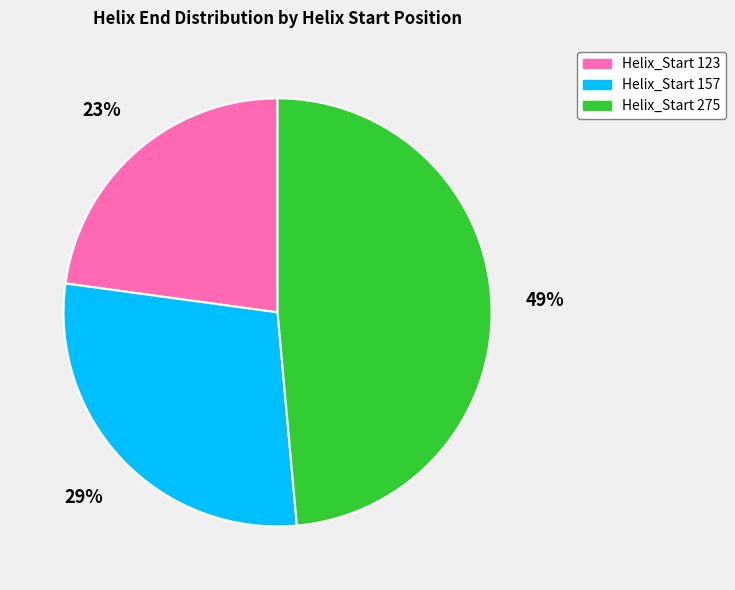

Is there a majority slice in this chart?

No